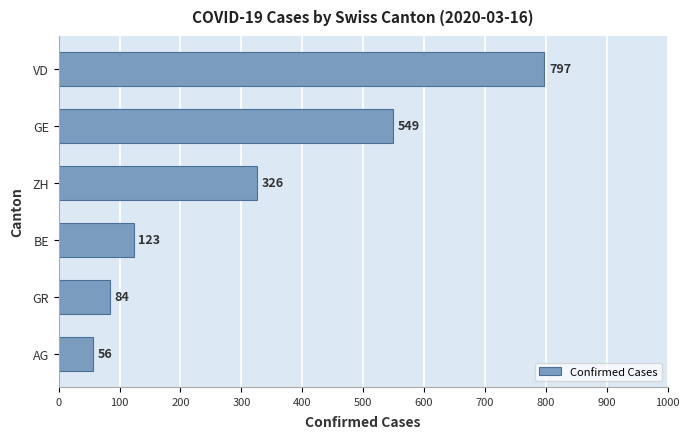

What is the maximum value shown in the chart?

797